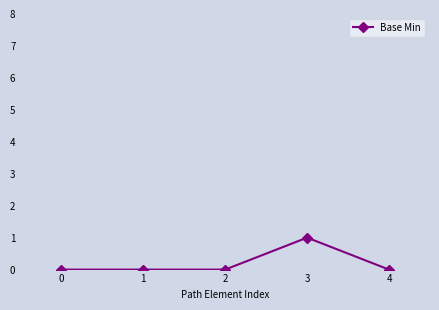

Which label corresponds to the largest value in the chart?

3